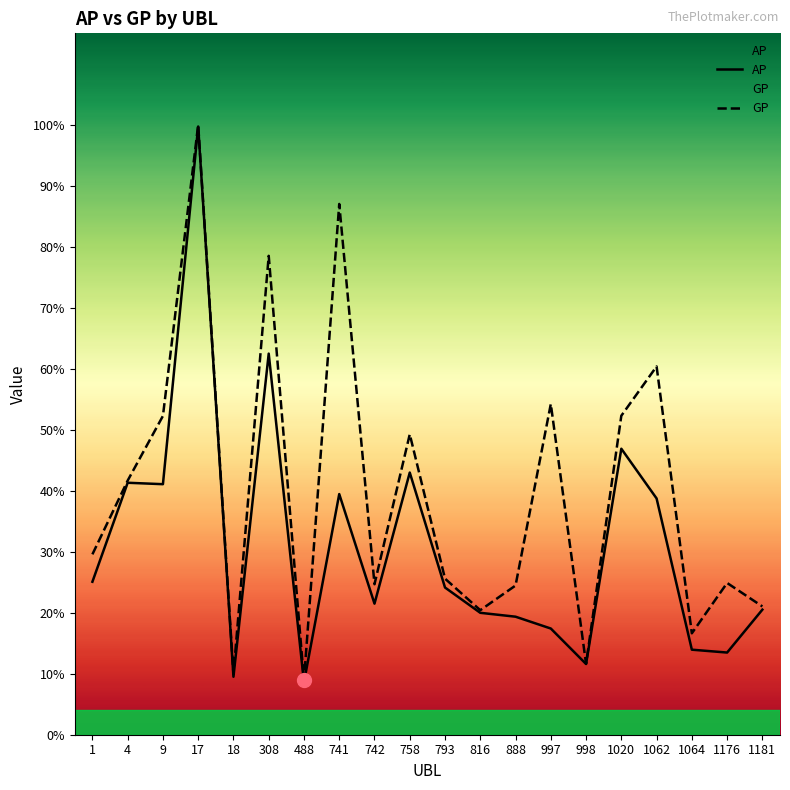

Rank the series at 998 from highest to lowest value.

GP, AP